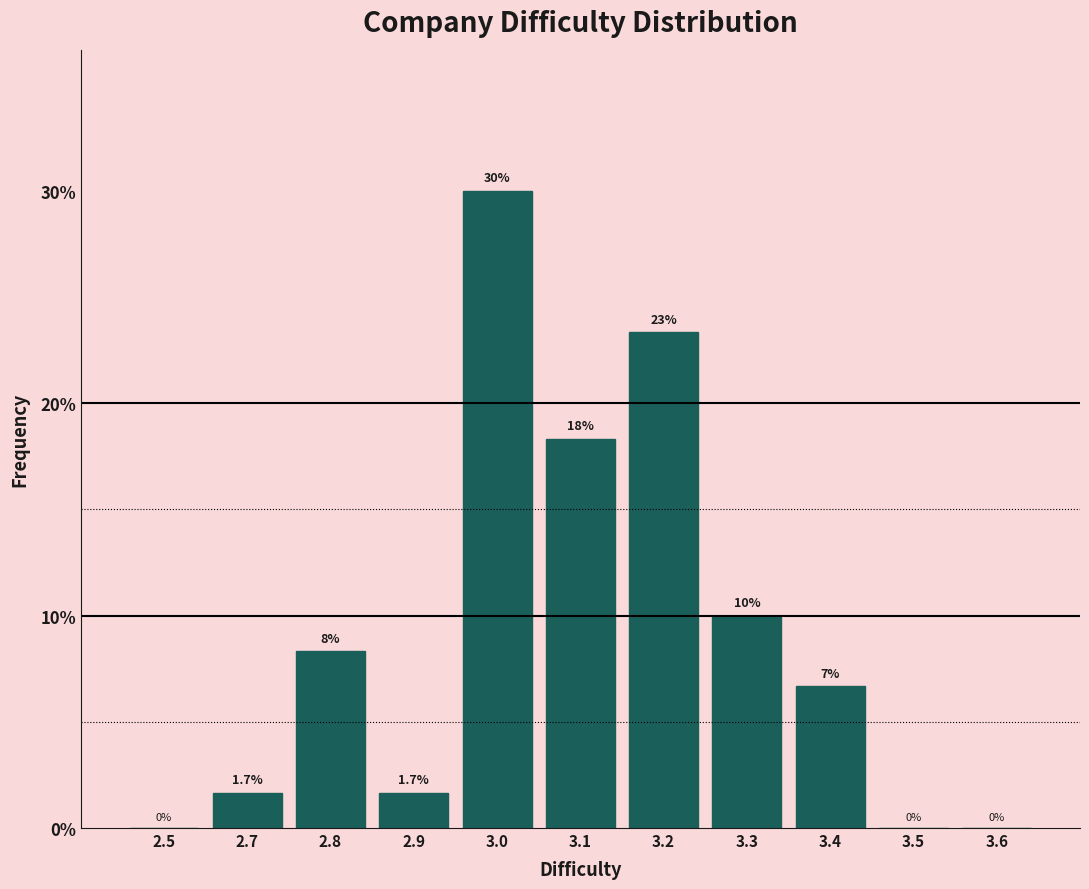

Reading left to right, what are all the values shown in this chart?

2.5=0.0	2.7=1.7	2.8=8.3	2.9=1.7	3.0=30.0	3.1=18.3	3.2=23.3	3.3=10.0	3.4=6.7	3.5=0.0	3.6=0.0